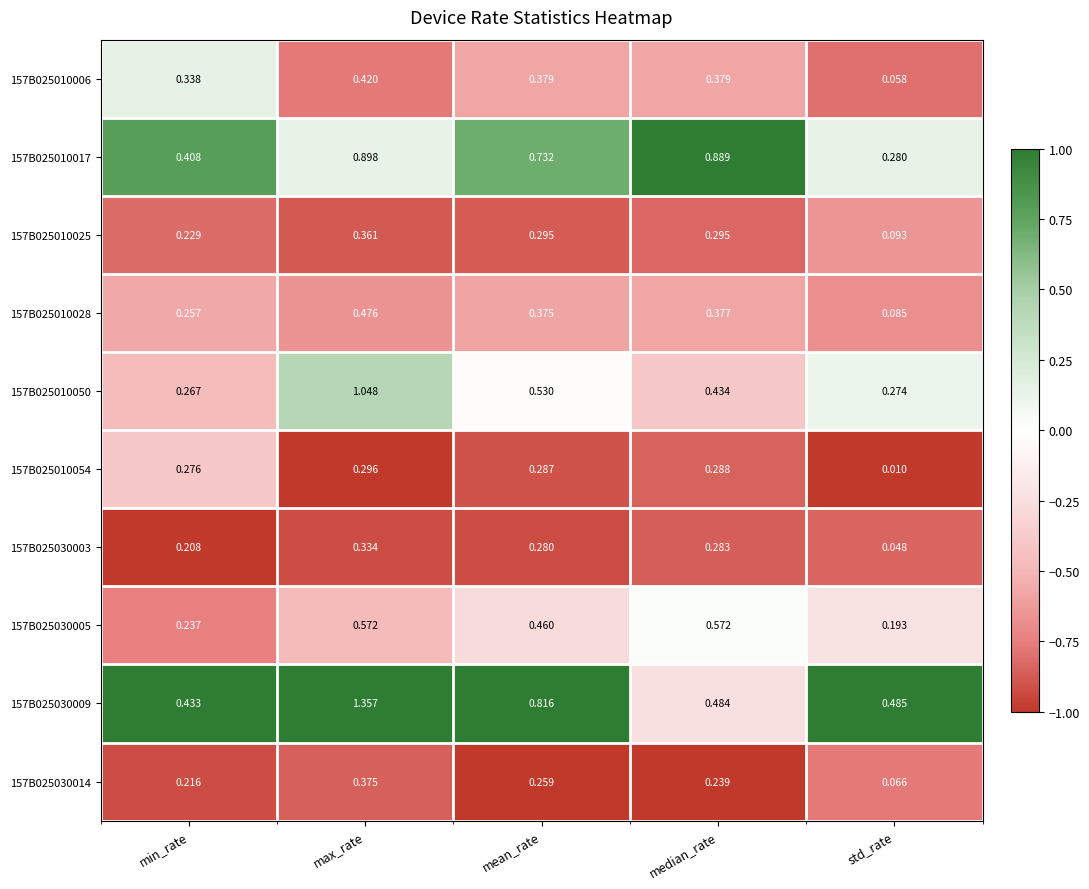

Which series has the largest total across all categories?

157B025030009